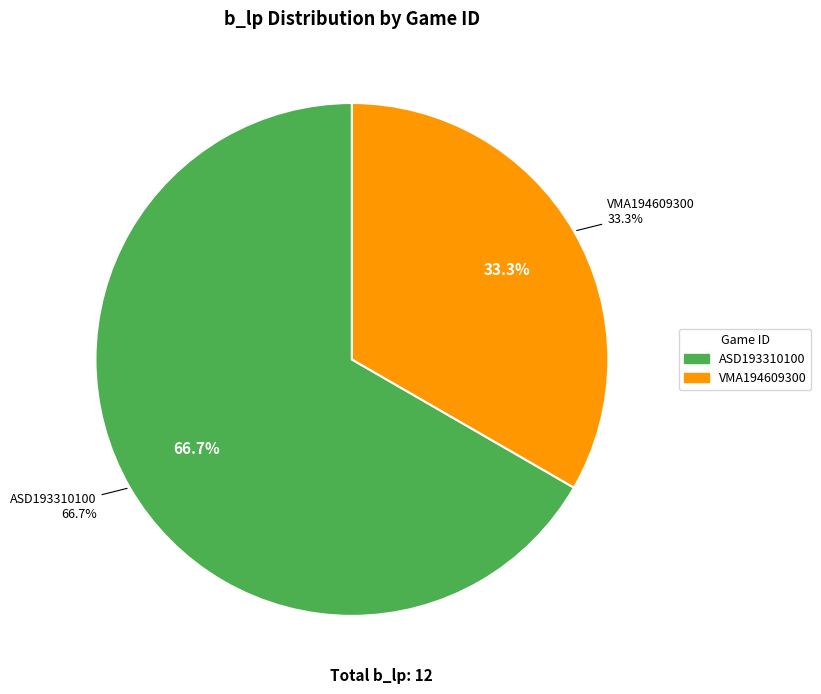

To the nearest percent, what is the combined percentage of ASD193310100 and VMA194609300?

100%